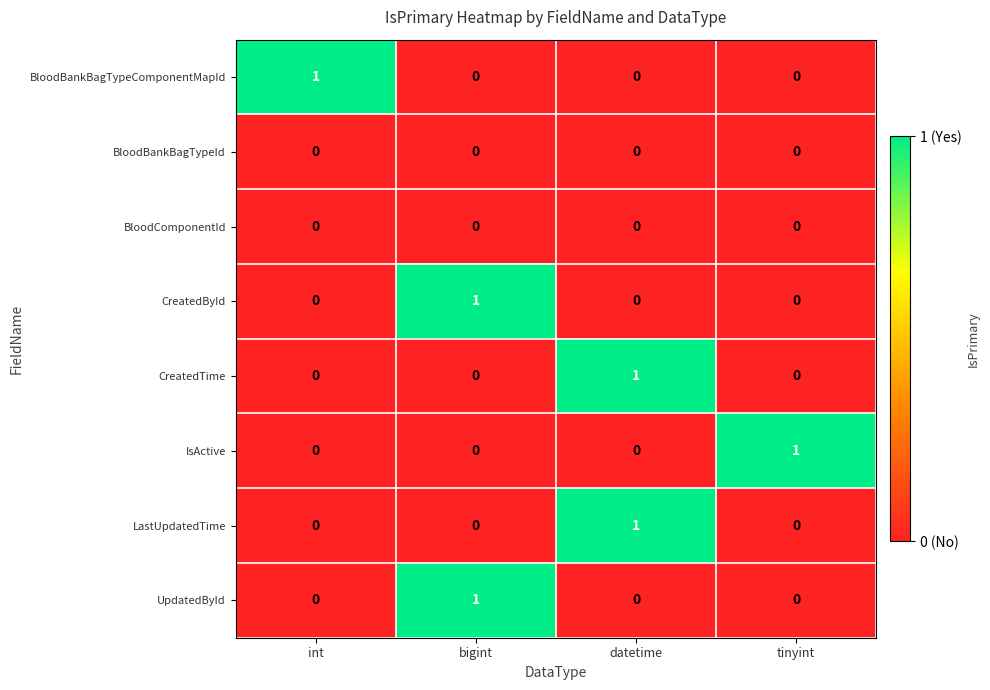

How many LastUpdatedTime values are between 0 and 1?

4